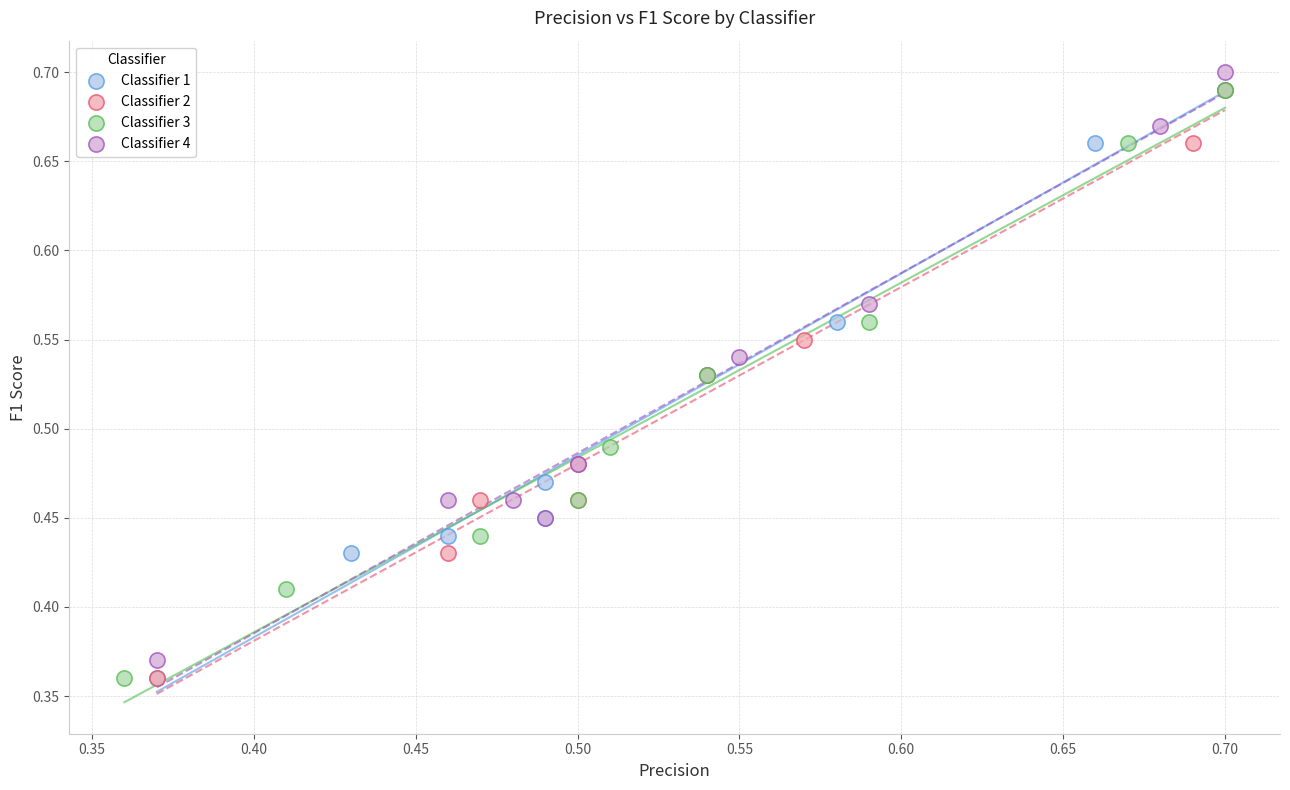

What are all the series names shown in the legend?

Classifier 1, Classifier 2, Classifier 3, Classifier 4